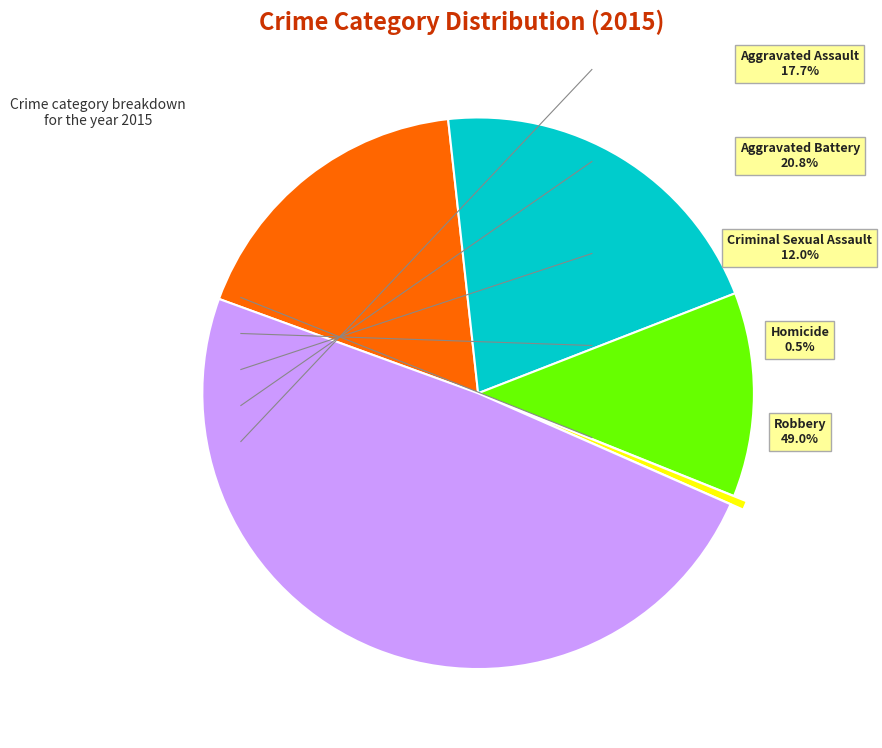

Is there a majority slice in this chart?

No